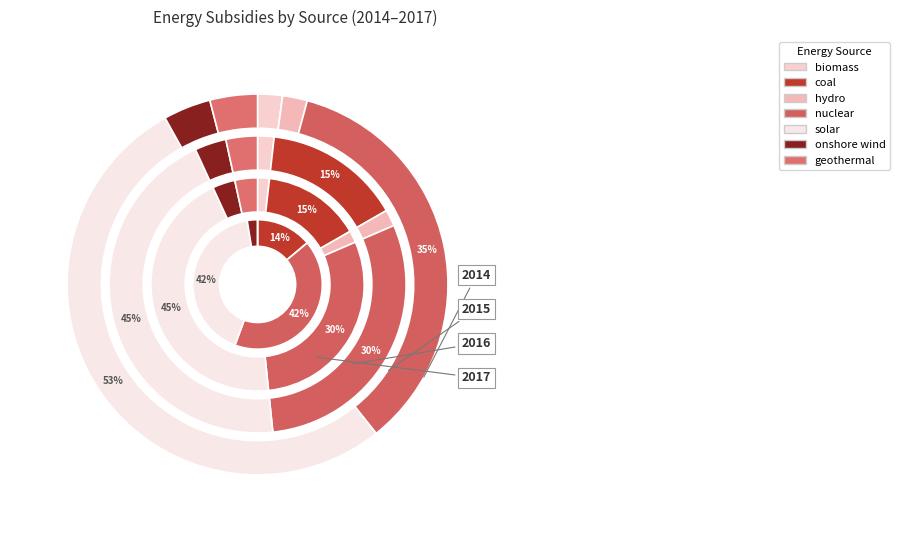

Combined, do geothermal and solar account for over 50%?

Yes